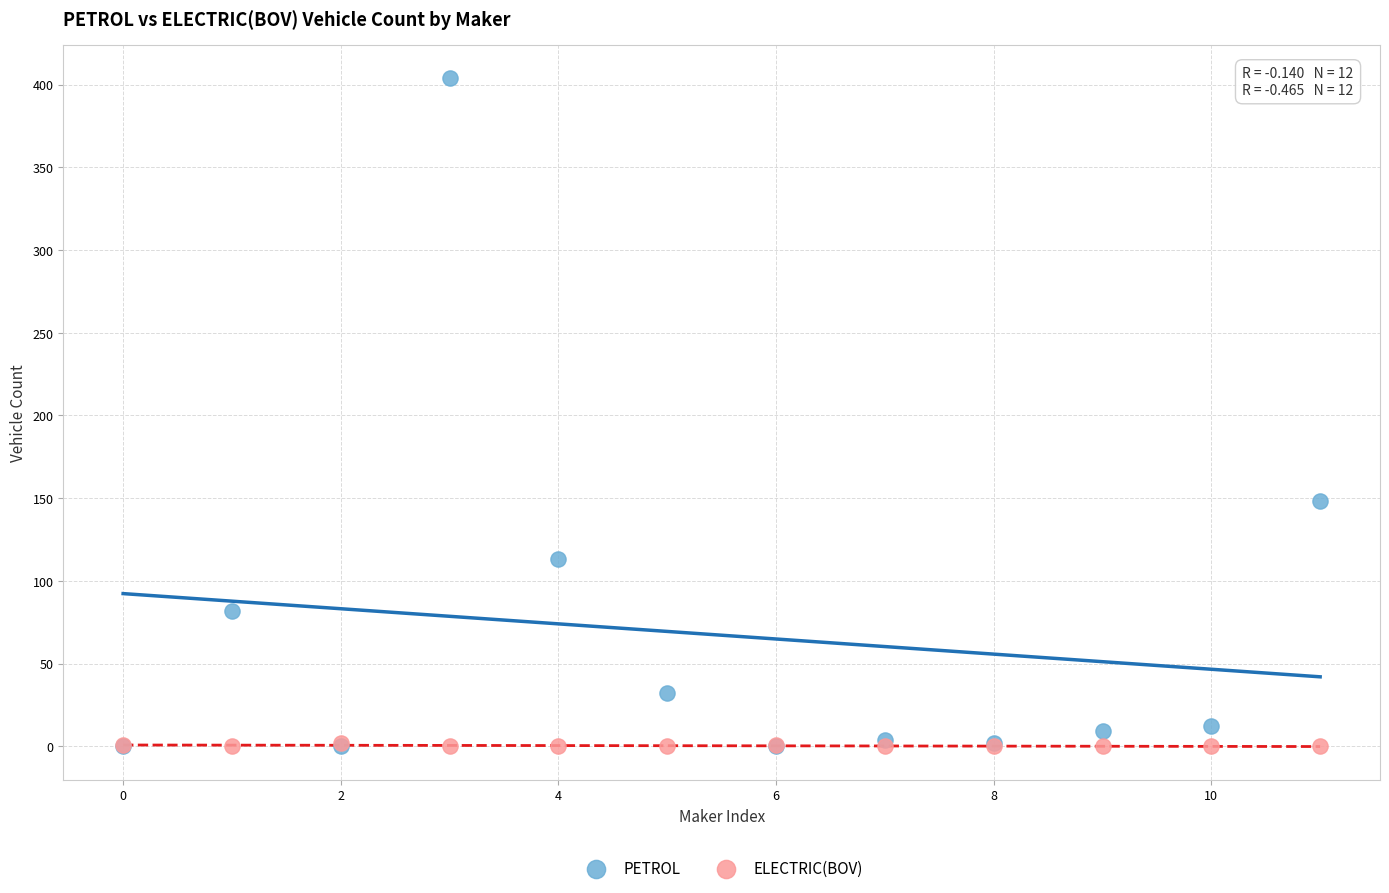

Across all series, what Y value is closest to 202?

148